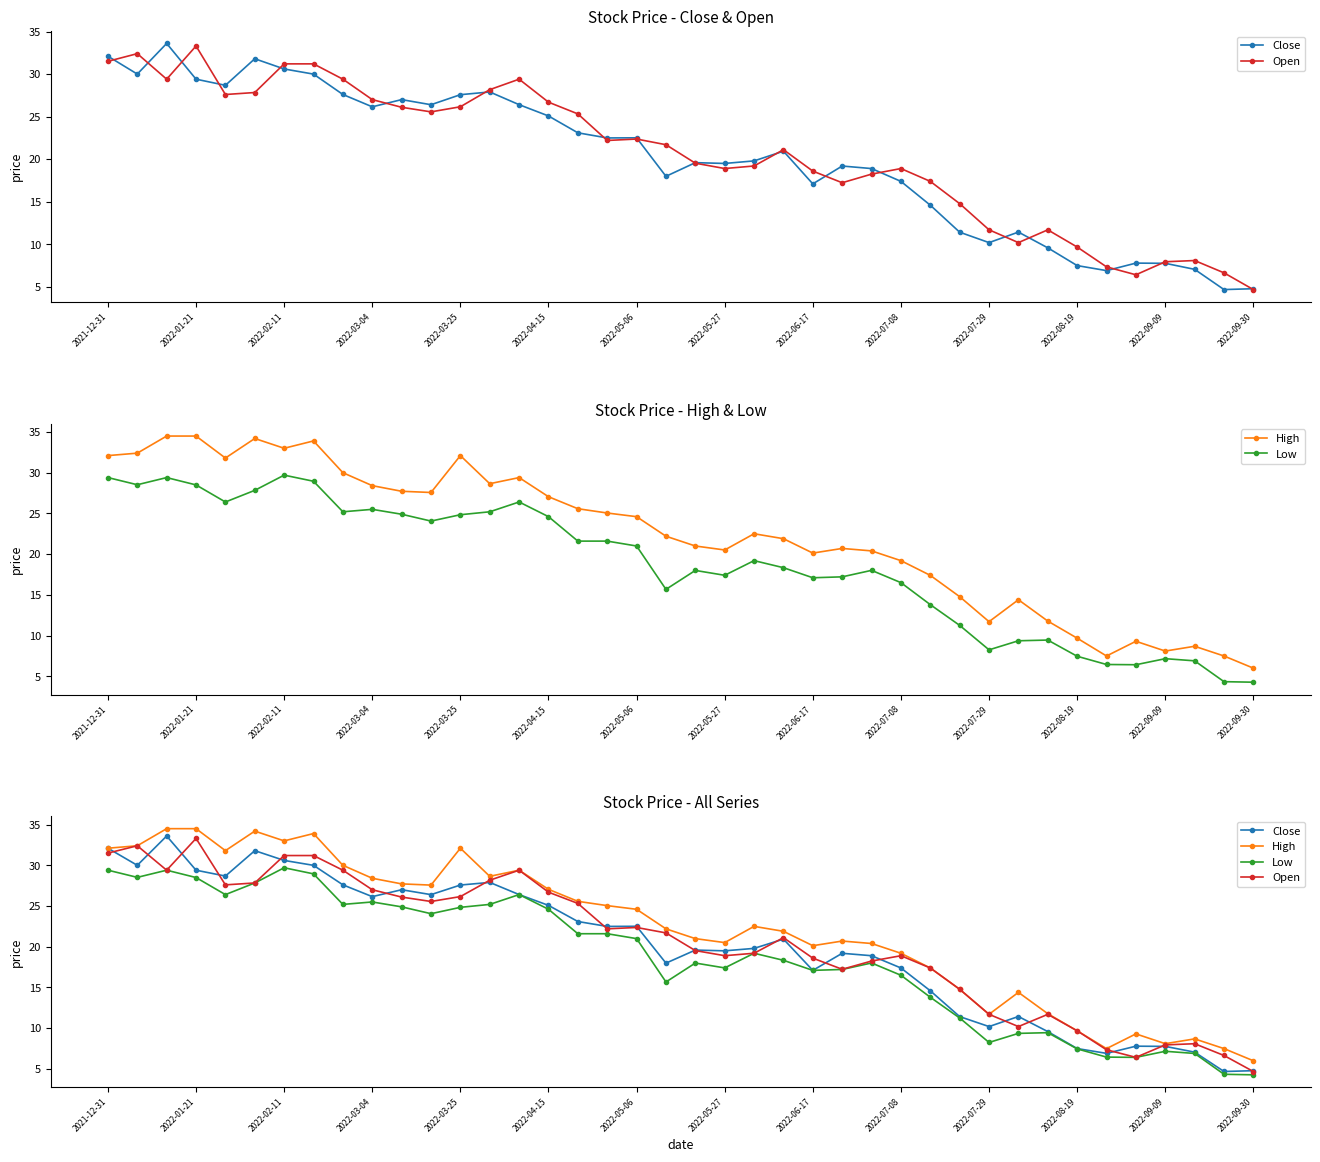

What are all the series names shown in the legend?

Close, Open, High, Low